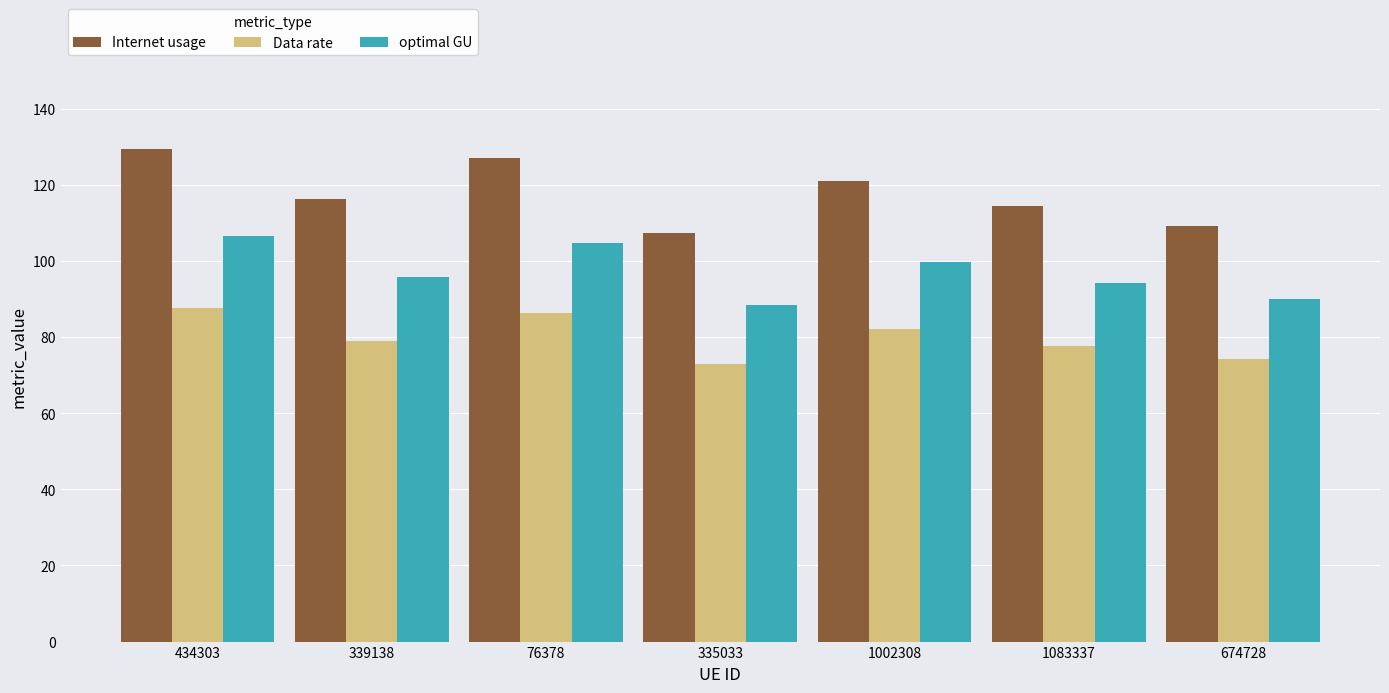

What is the difference between the second highest and minimum values in the Internet usage series?

19.7